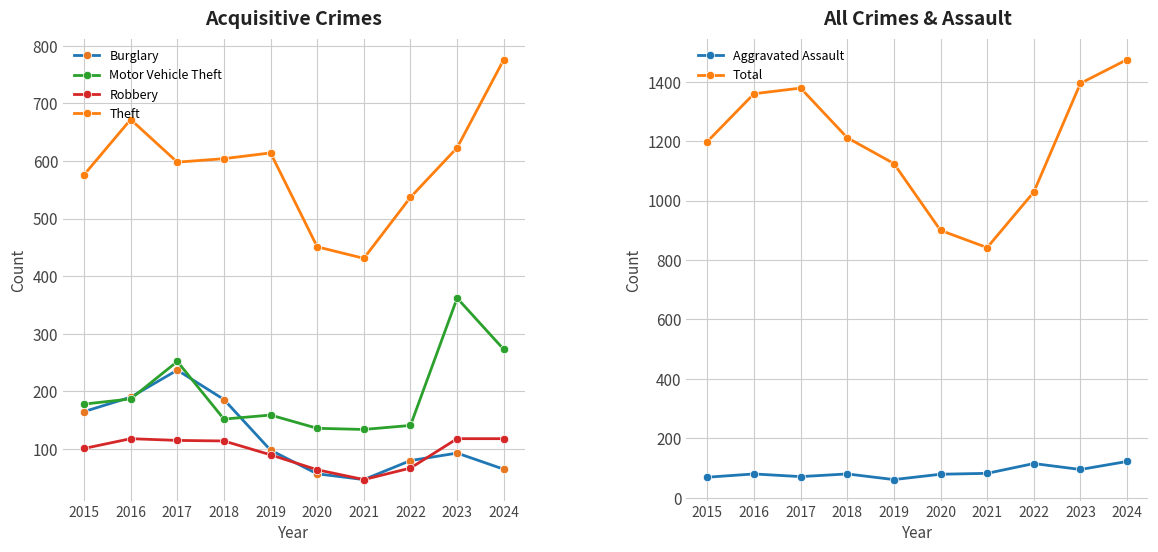

Does the chart have visible grid lines?

Yes